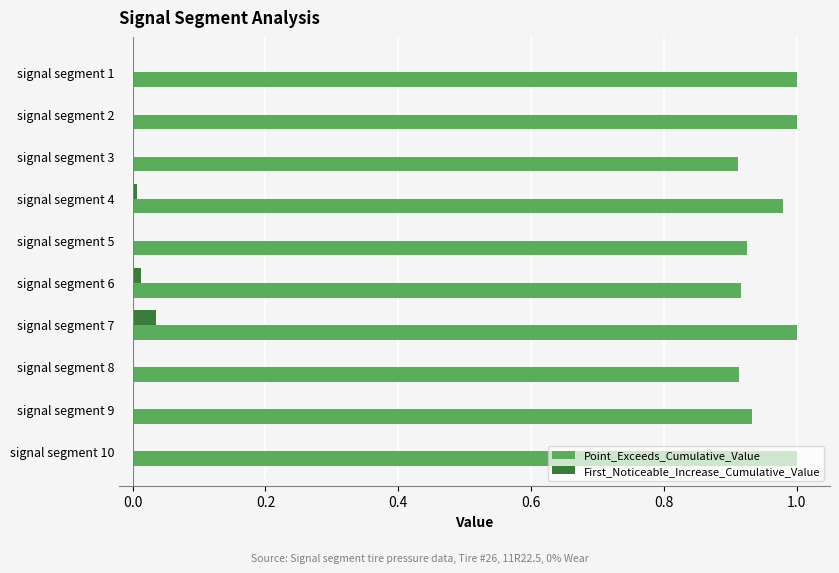

The value of Point_Exceeds_Cumulative_Value at signal segment 10 is 1.0. True or false?

True